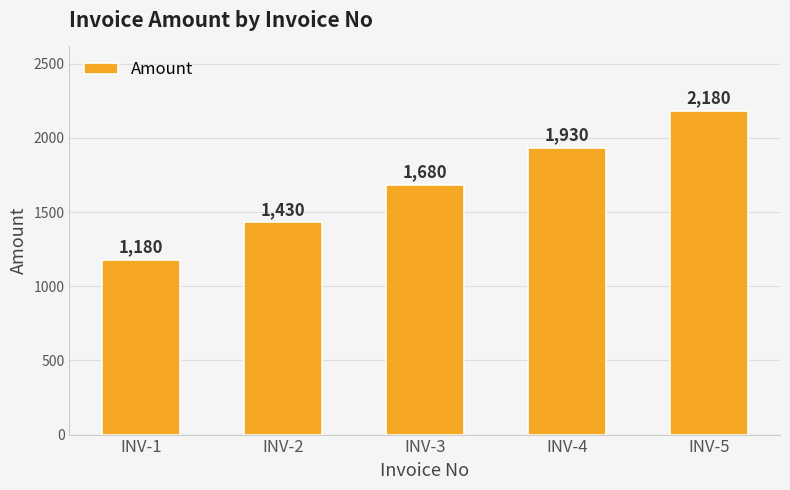

Where is the data nearest to the value 1680?

INV-3